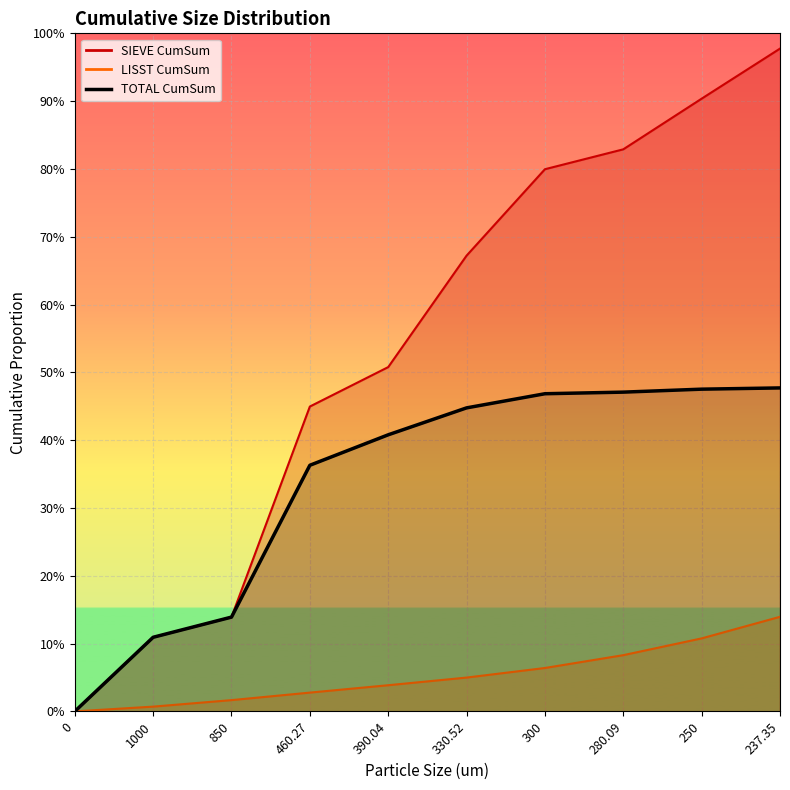

What is the maximum value shown in the chart?

0.5